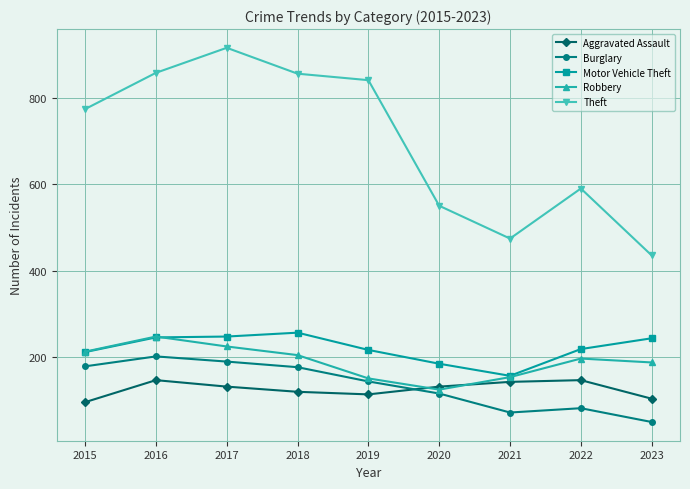

What is the difference between the highest and lowest values at 2023?

386